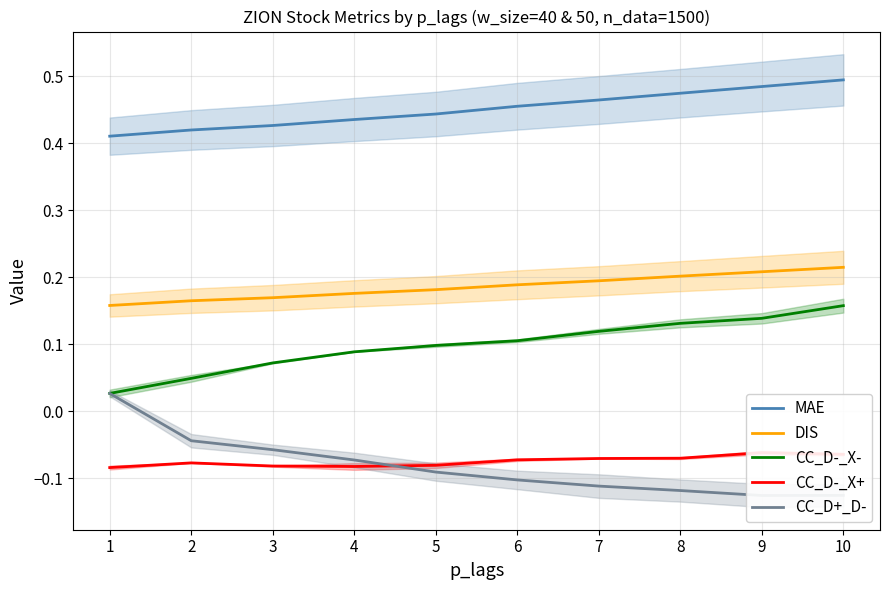

Reading left to right, transcribe all the data shown in this chart.

MAE: 0.4	0.4	0.4	0.4	0.4	0.5	0.5	0.5	0.5	0.5
DIS: 0.2	0.2	0.2	0.2	0.2	0.2	0.2	0.2	0.2	0.2
CC_D-_X-: 0.0	0.0	0.1	0.1	0.1	0.1	0.1	0.1	0.1	0.2
CC_D-_X+: -0.1	-0.1	-0.1	-0.1	-0.1	-0.1	-0.1	-0.1	-0.1	-0.1
CC_D+_D-: 0.0	-0.0	-0.1	-0.1	-0.1	-0.1	-0.1	-0.1	-0.1	-0.1